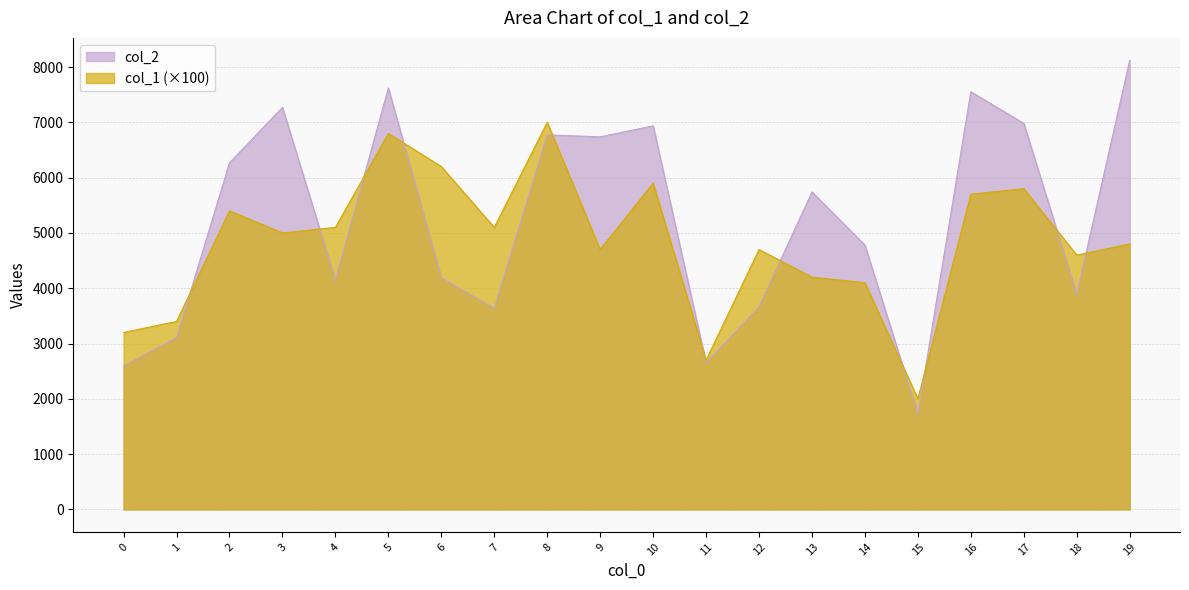

At which label is col_1 closest to 4500?

18